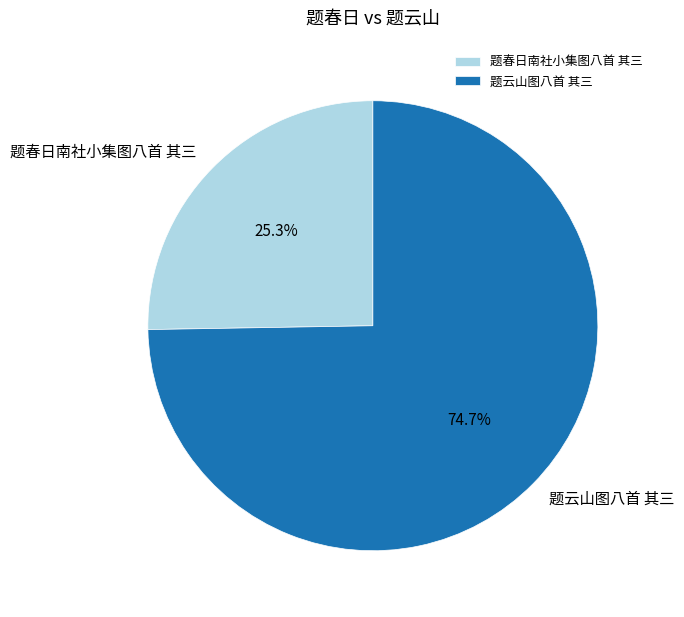

To the nearest percent, what is the difference between the largest and smallest slice percentages?

49%